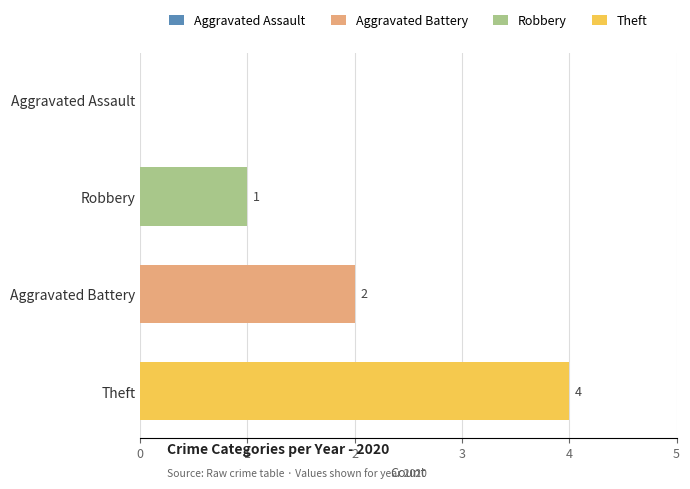

At which label is the value closest to 2?

Aggravated Battery